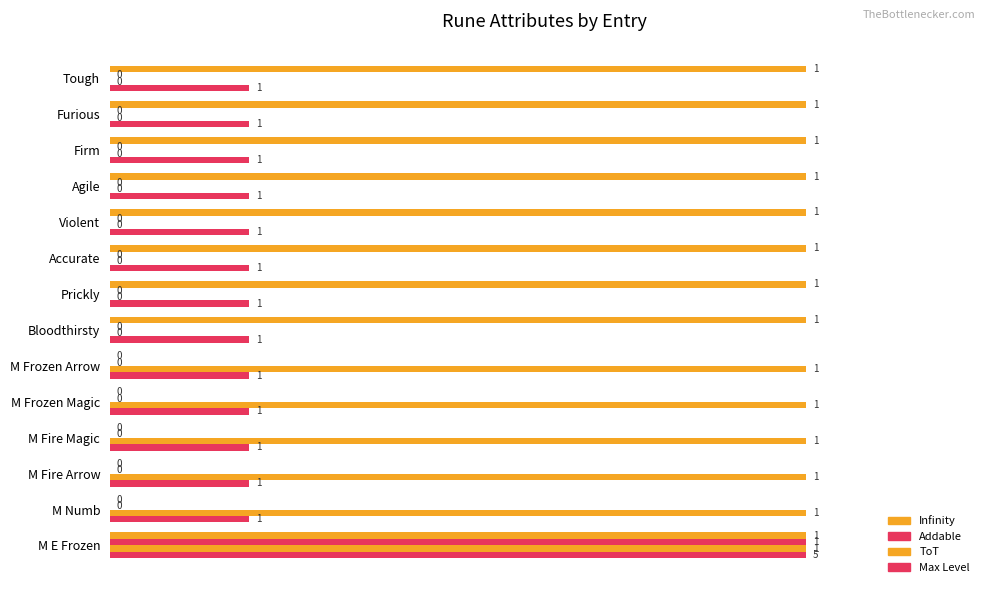

How many values in Infinity are above zero?

9